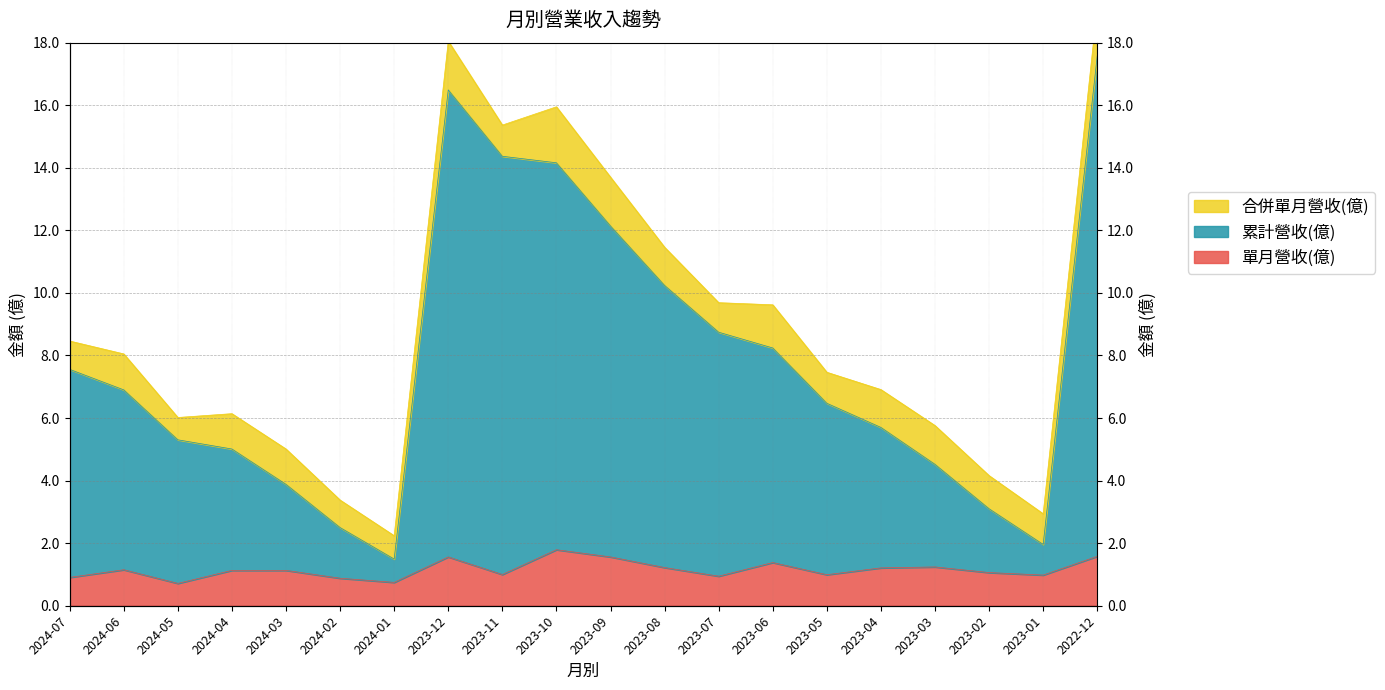

How many values in the 單月營收(億) series are below 1?

8